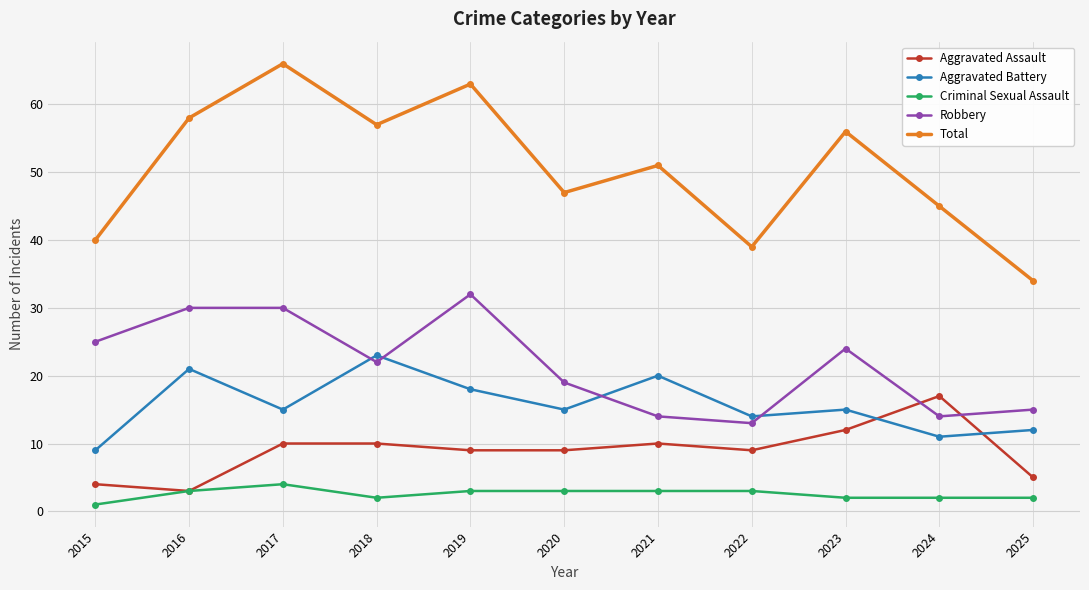

Reading right to left, list all the values displayed in this chart.

Aggravated Assault: 5	17	12	9	10	9	9	10	10	3	4
Aggravated Battery: 12	11	15	14	20	15	18	23	15	21	9
Criminal Sexual Assault: 2	2	2	3	3	3	3	2	4	3	1
Robbery: 15	14	24	13	14	19	32	22	30	30	25
Total: 34	45	56	39	51	47	63	57	66	58	40